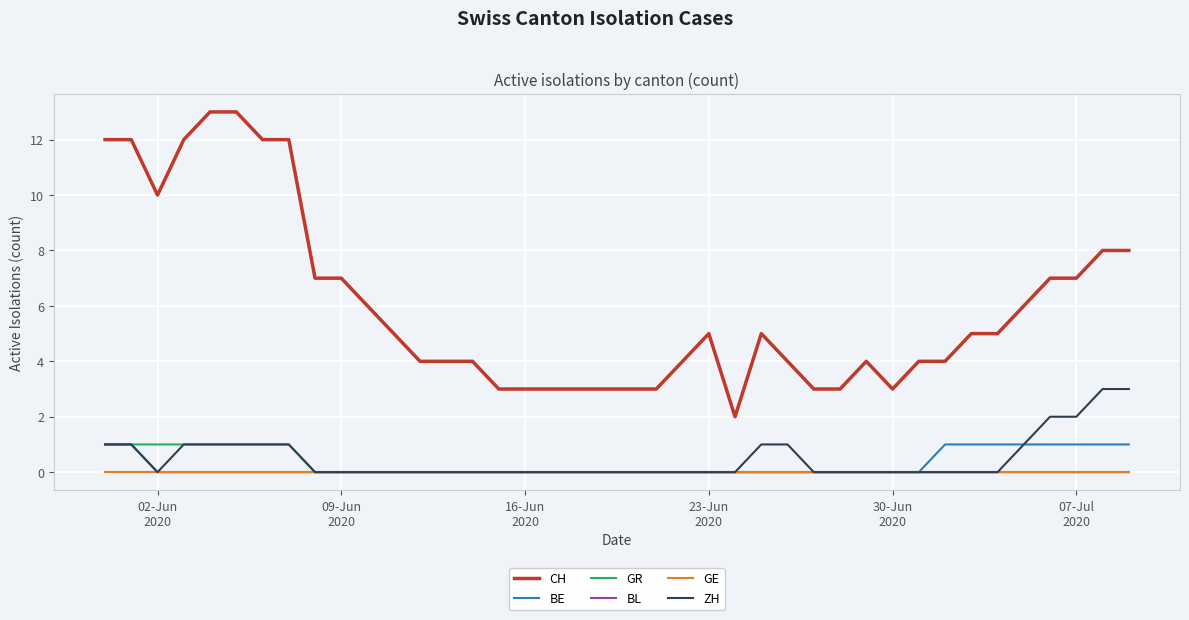

Reading left to right, transcribe all the data shown in this chart.

CH: 12	12	10	12	13	13	12	12	7	7	6	5	4	4	4	3	3	3	3	3	3	3	4	5	2	5	4	3	3	4	3	4	4	5	5	6	7	7	8	8
BE: 1	1	0	0	0	0	0	0	0	0	0	0	0	0	0	0	0	0	0	0	0	0	0	0	0	0	0	0	0	0	0	0	1	1	1	1	1	1	1	1
GR: 1	1	1	1	1	1	1	1	0	0	0	0	0	0	0	0	0	0	0	0	0	0	0	0	0	0	0	0	0	0	0	0	0	0	0	0	0	0	0	0
BL: 0	0	0	0	0	0	0	0	0	0	0	0	0	0	0	0	0	0	0	0	0	0	0	0	0	0	0	0	0	0	0	0	0	0	0	0	0	0	0	0
GE: 0	0	0	0	0	0	0	0	0	0	0	0	0	0	0	0	0	0	0	0	0	0	0	0	0	0	0	0	0	0	0	0	0	0	0	0	0	0	0	0
ZH: 1	1	0	1	1	1	1	1	0	0	0	0	0	0	0	0	0	0	0	0	0	0	0	0	0	1	1	0	0	0	0	0	0	0	0	1	2	2	3	3